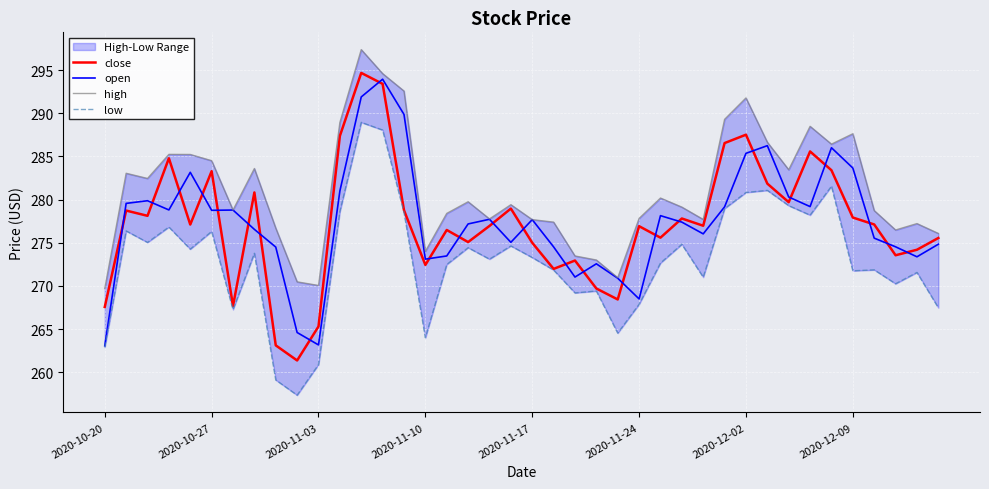

True or false: low and open cross at least once.

False